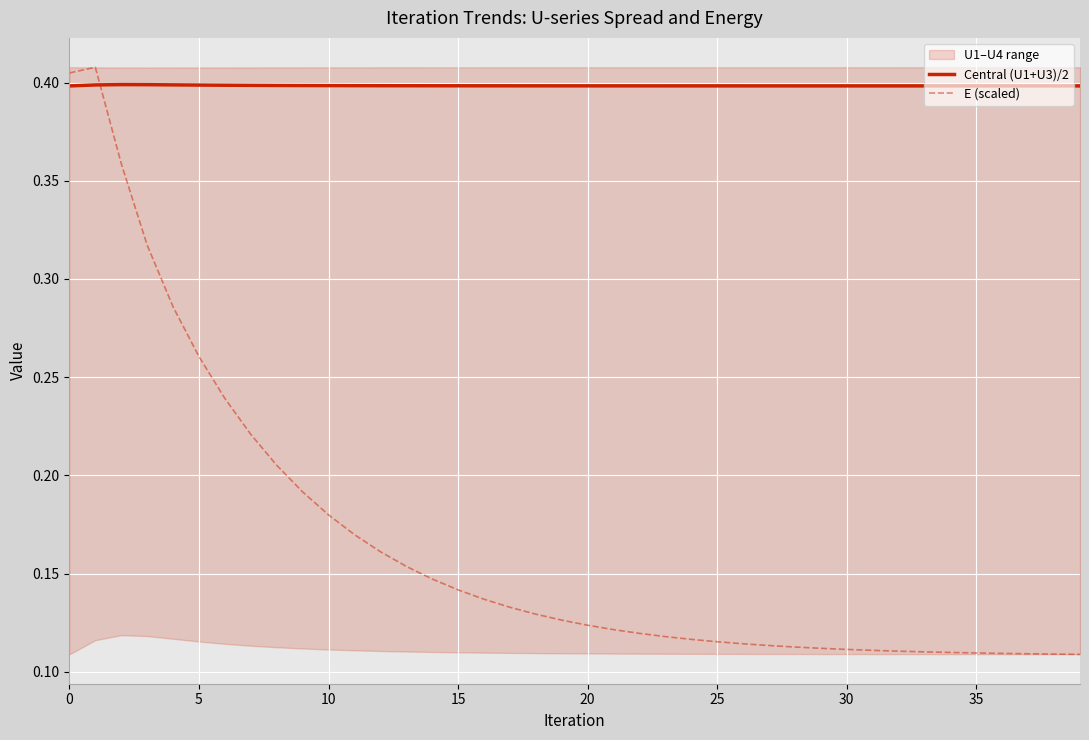

Rank the series at 38 from lowest to highest value.

E (scaled), Central (U1+U3)/2